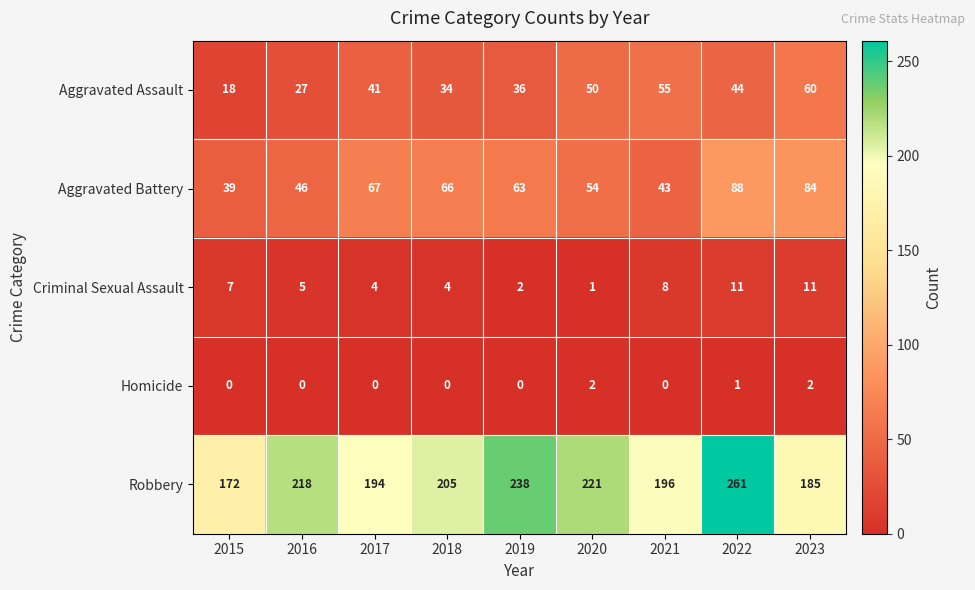

The value of Aggravated Assault at 2022 is 23. True or false?

False